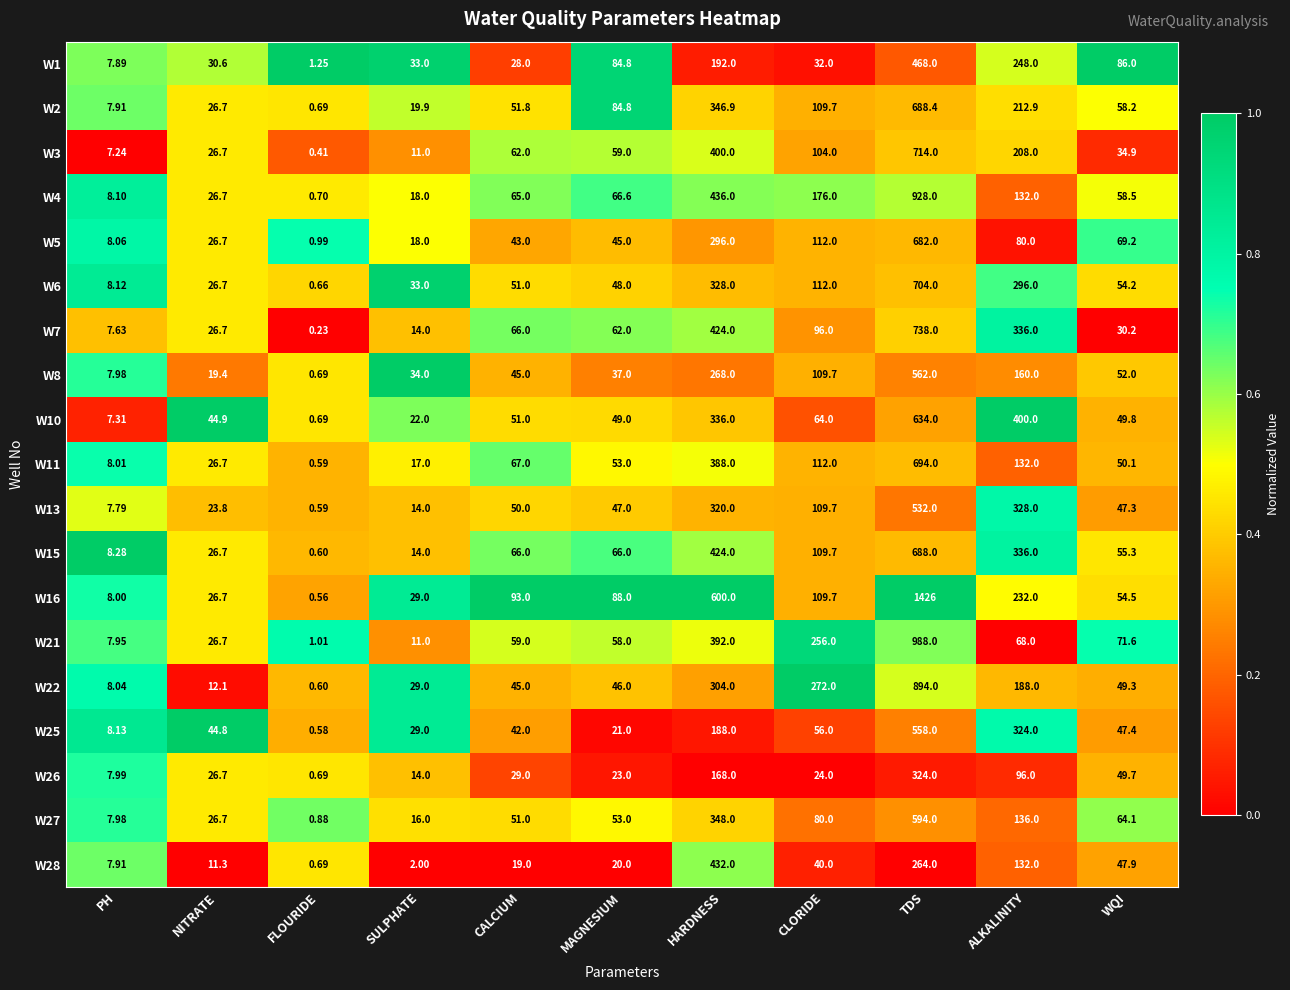

At which category is the sum across all series the highest?

TDS